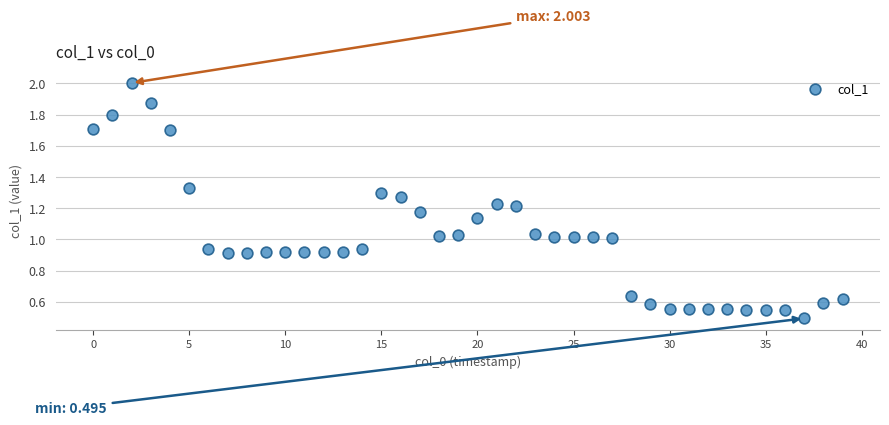

What is the range of X values (max minus min)?

39.0